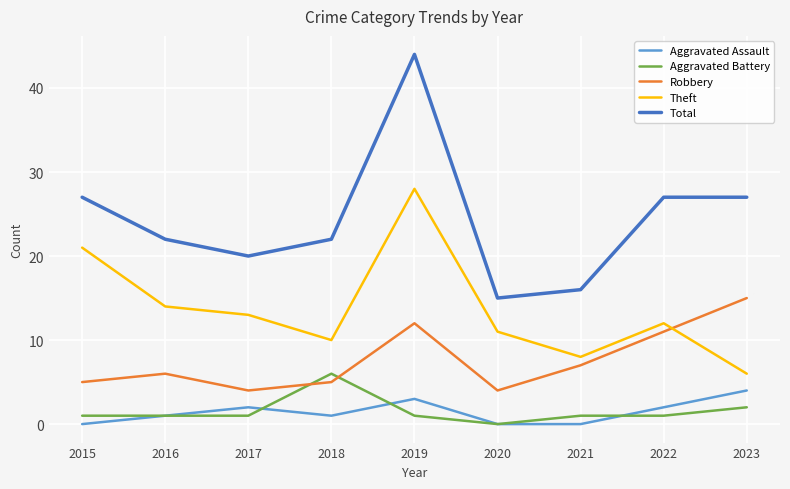

Does the chart display data point markers on the line(s)?

No